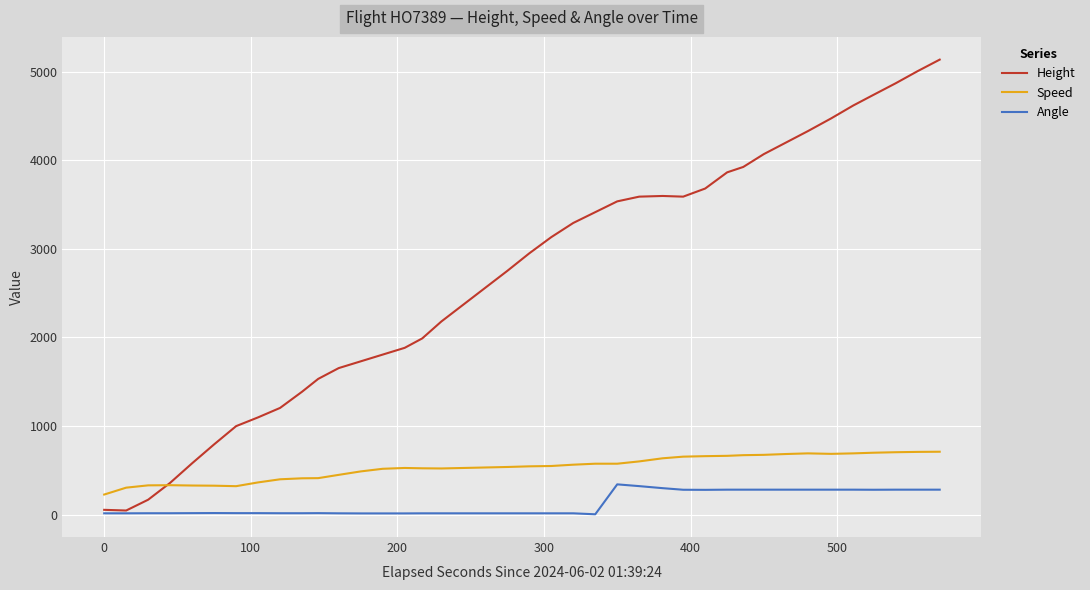

True or false: Speed and Height cross at least once.

True